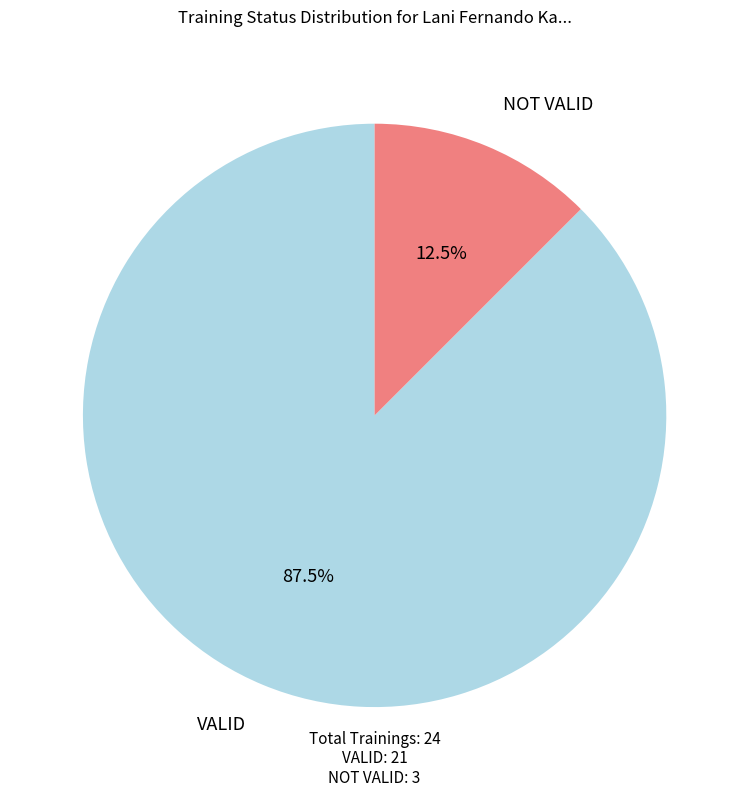

Does VALID account for over 50% of the chart?

Yes